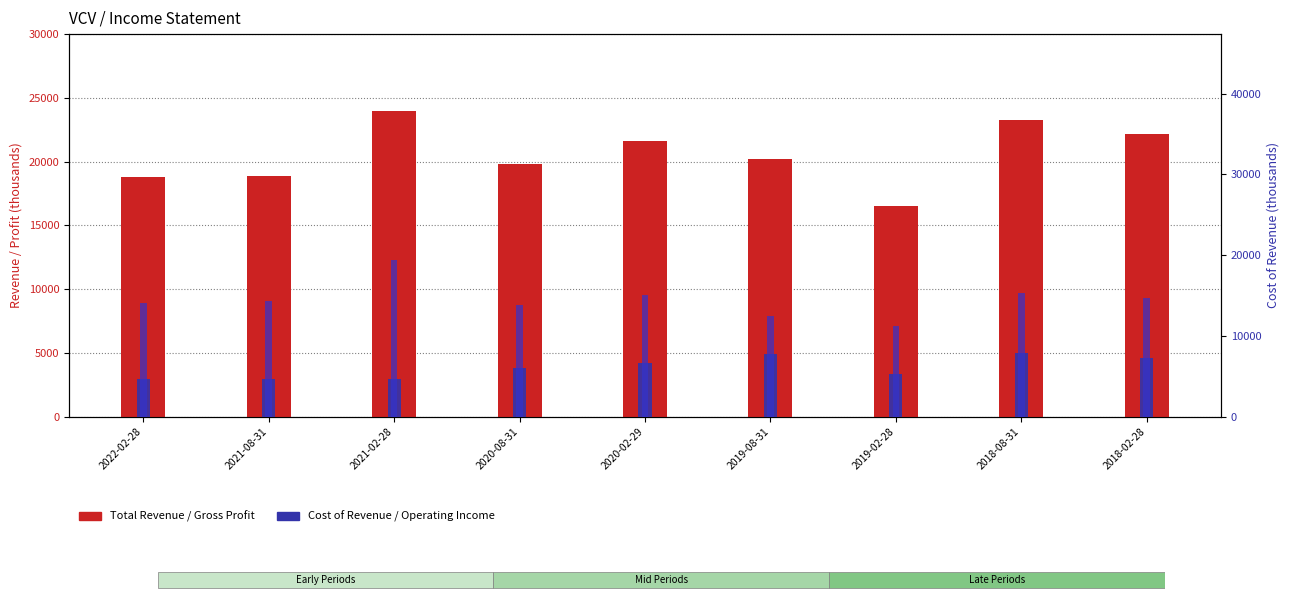

The value of Gross Profit at 2021-08-31 is 14300. True or false?

True